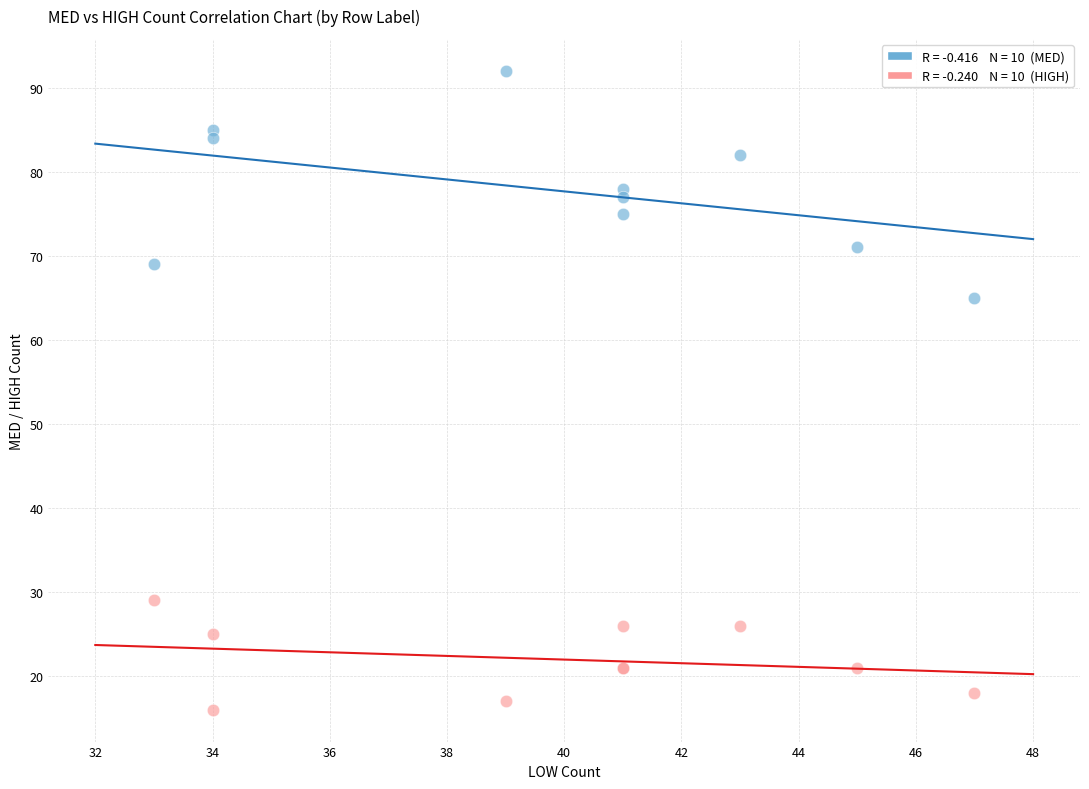

Across all series, what Y value is closest to 54?

65